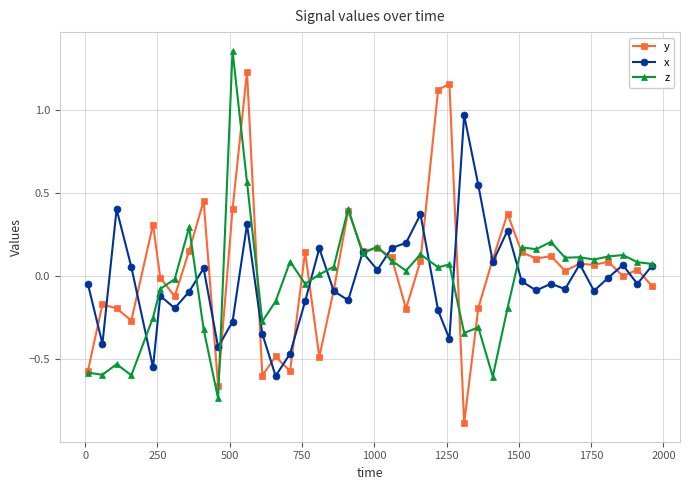

List the series in order of their peak value, lowest first.

x, y, z